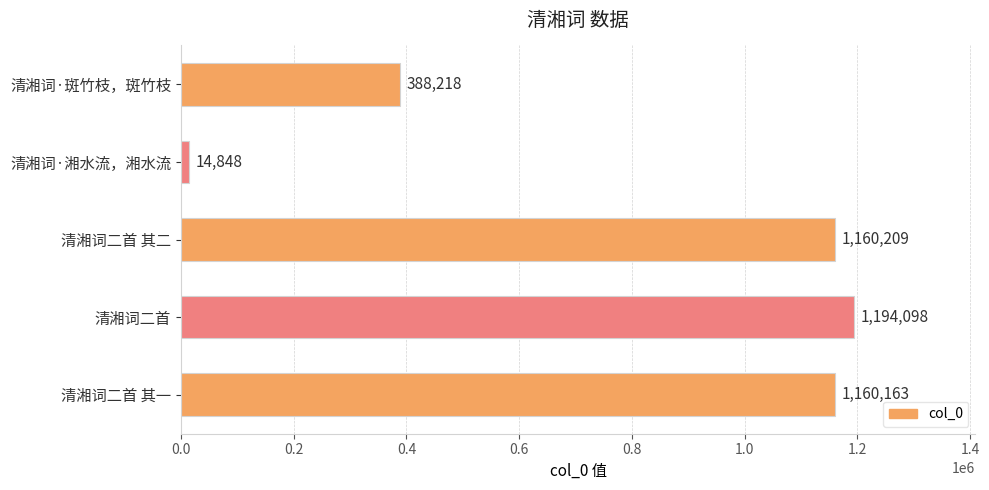

List the labels in order of value, largest first.

清湘词二首, 清湘词二首 其二, 清湘词二首 其一, 清湘词·斑竹枝，斑竹枝, 清湘词·湘水流，湘水流